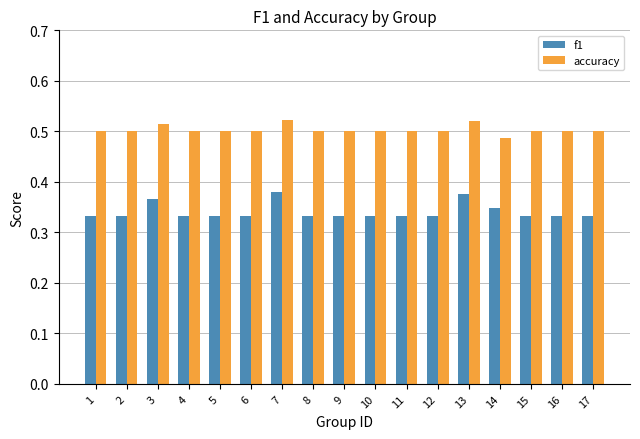

Which series has the largest total across all categories?

accuracy